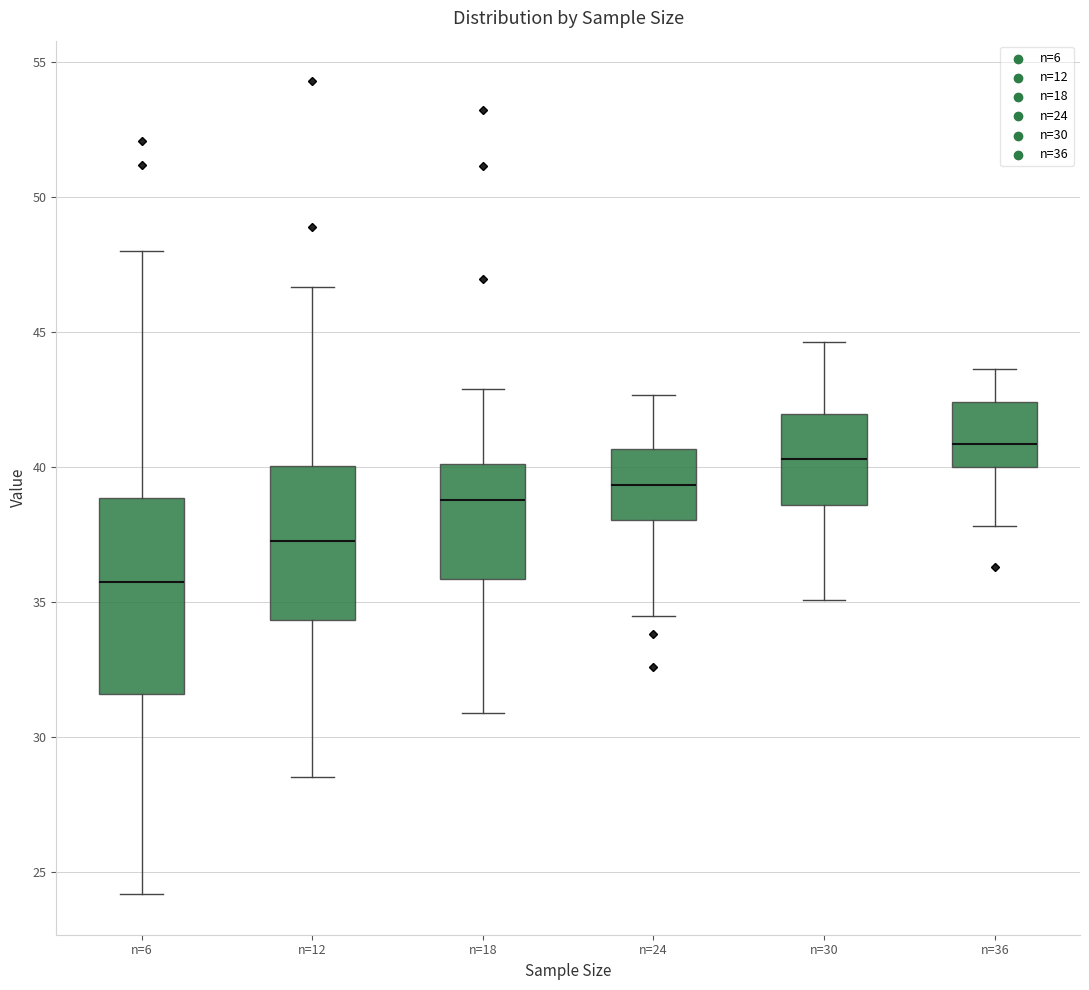

Reading left to right, transcribe this box plot: for each box, give where its median line is, the range the box spans, and where its two whiskers end, as read against the y-axis. The values are not printed on the chart, so give them approximately, as read against the axis.

n=6: median 36.0, box 31.5 to 39.0, whiskers 24.0 to 48.0
n=12: median 37.5, box 34.5 to 40.0, whiskers 28.5 to 46.5
n=18: median 39.0, box 36.0 to 40.0, whiskers 31.0 to 43.0
n=24: median 39.5, box 38.0 to 40.5, whiskers 34.5 to 42.5
n=30: median 40.5, box 38.5 to 42.0, whiskers 35.0 to 44.5
n=36: median 41.0, box 40.0 to 42.5, whiskers 38.0 to 43.5